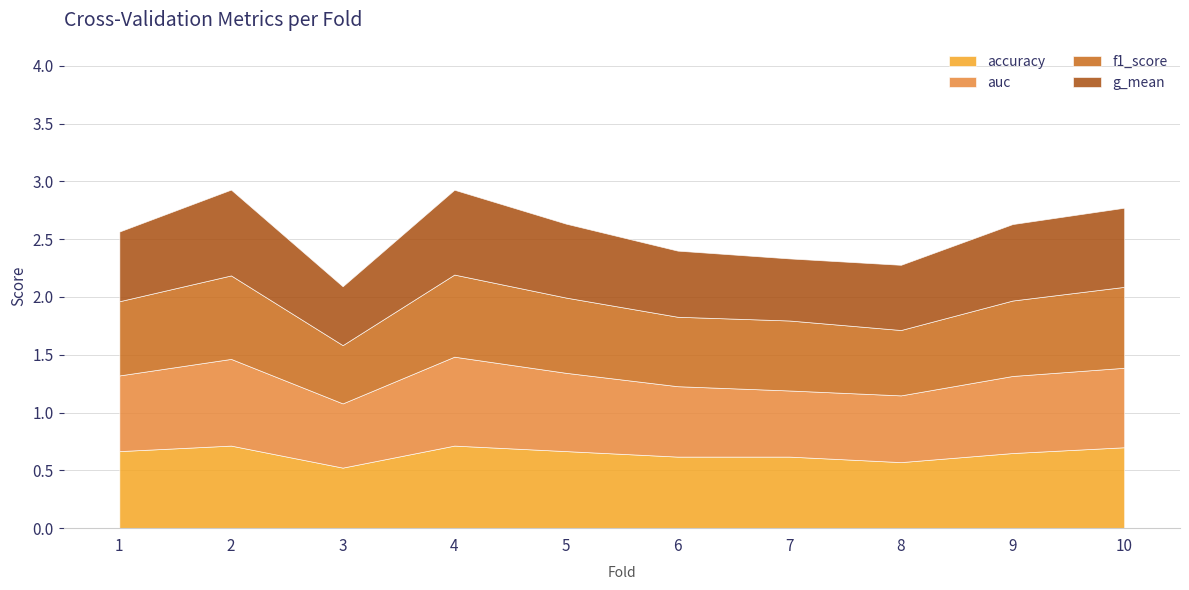

What is the minimum value for g_mean?

0.5